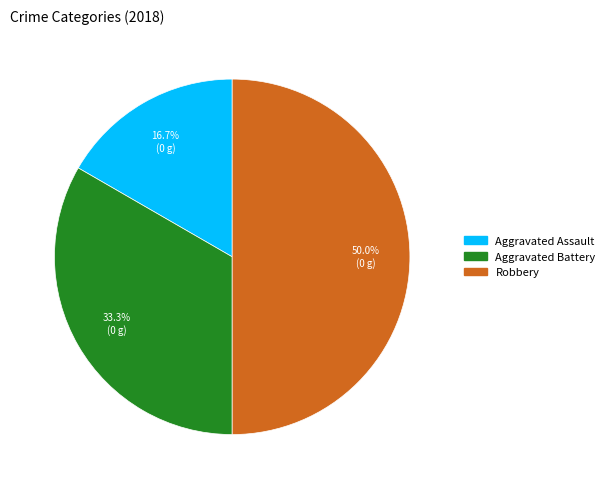

Which slice is the smallest?

Aggravated Assault